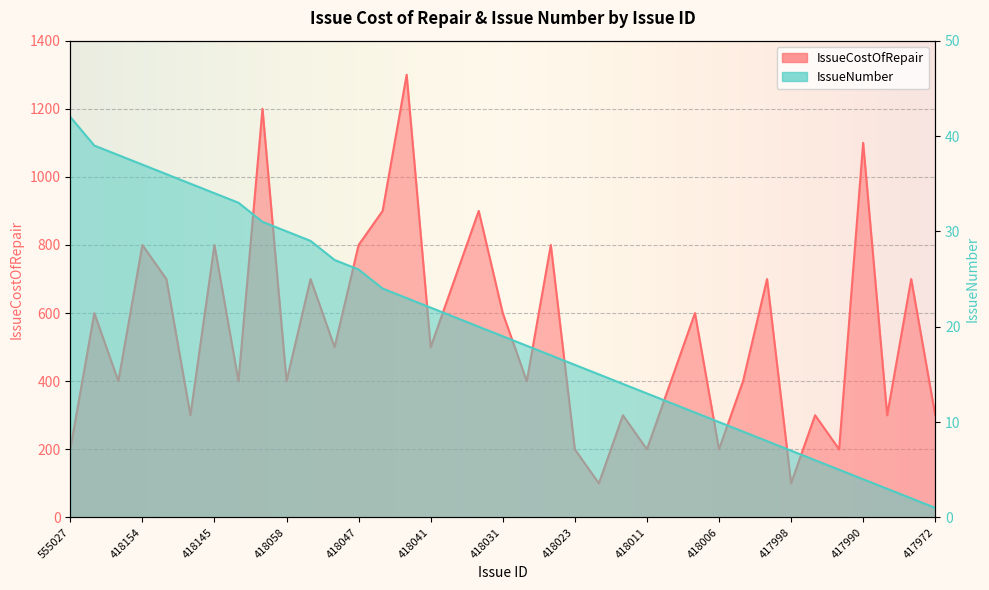

Is the value of IssueCostOfRepair at 418018 greater than the value of IssueNumber at 418047?

Yes